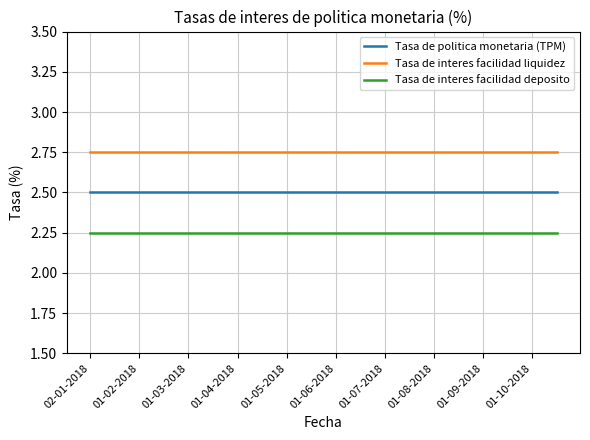

What is the sum of all Tasa de interes facilidad deposito values?

45.0